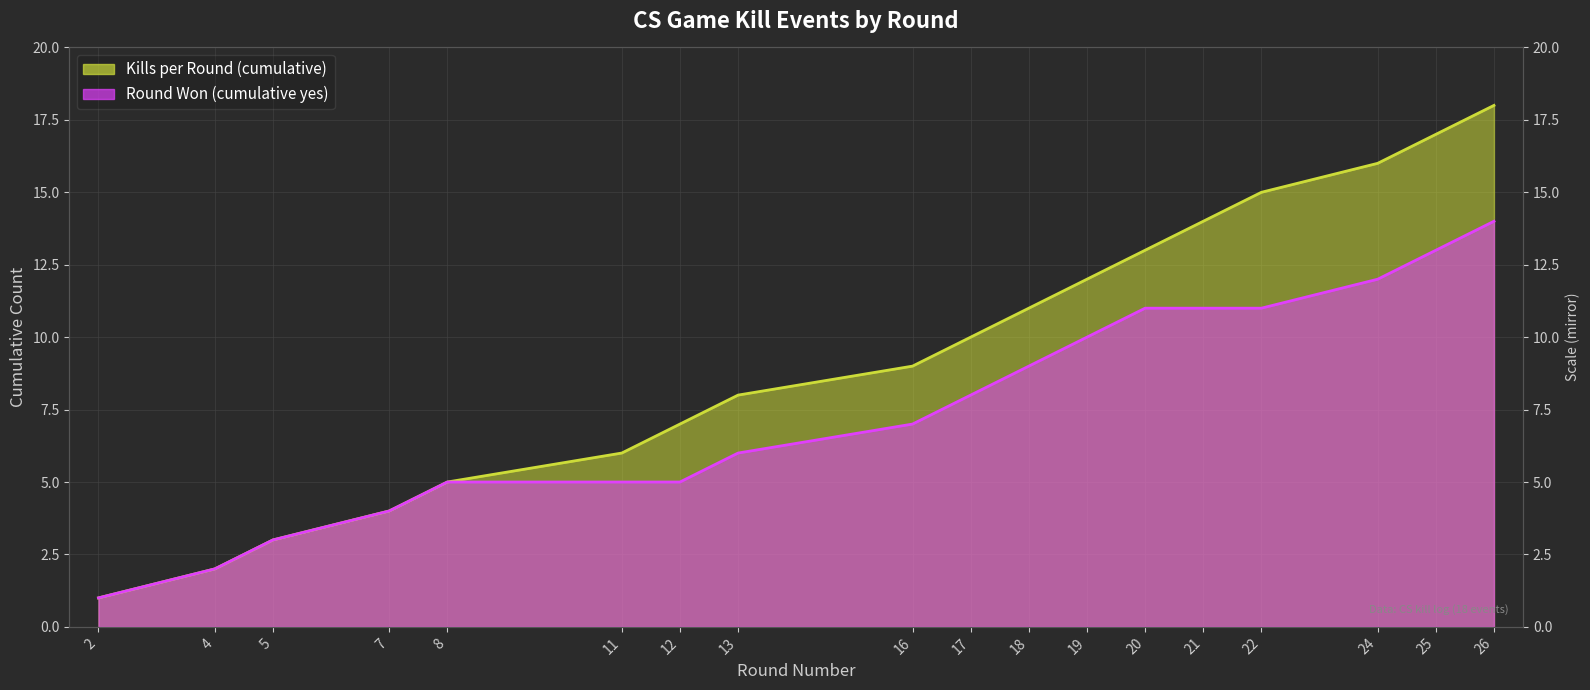

What is the smallest value displayed?

1